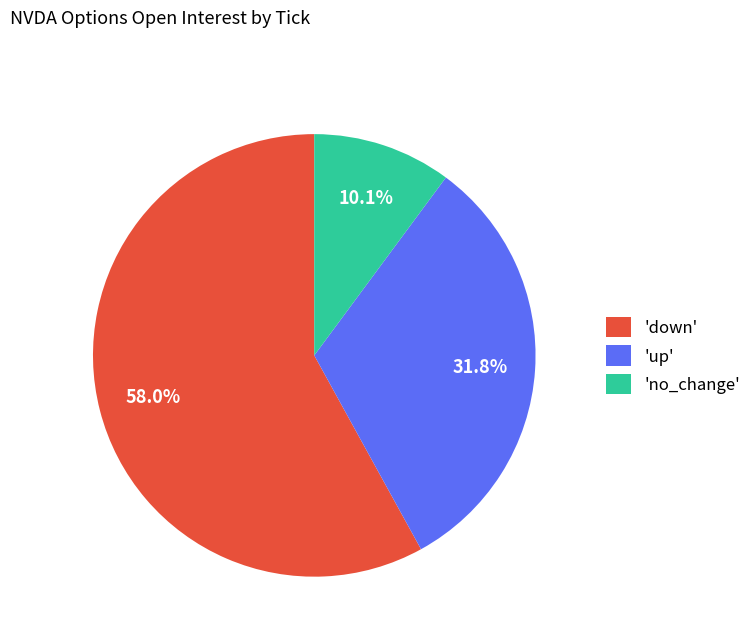

Is the sum of 'down' and 'no_change' greater than half?

Yes